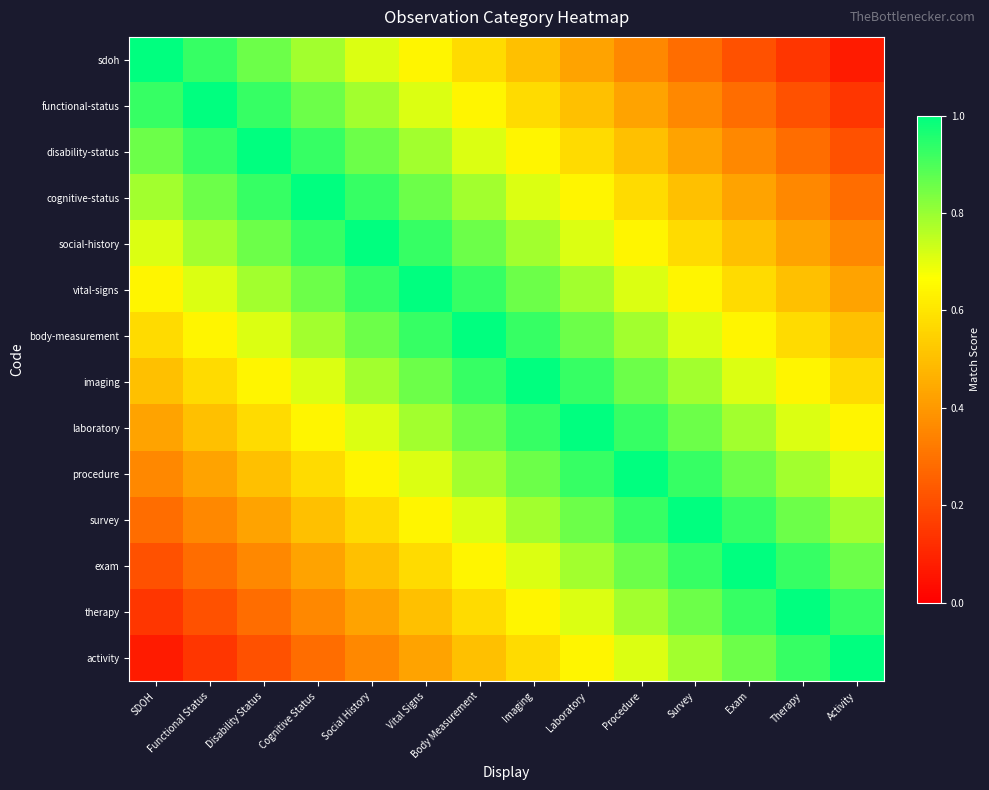

At how many categories does at least one series exceed 0?

14